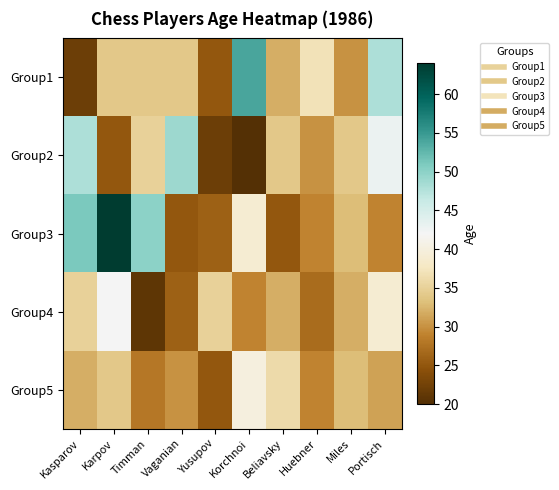

How many series are shown in this chart?

5